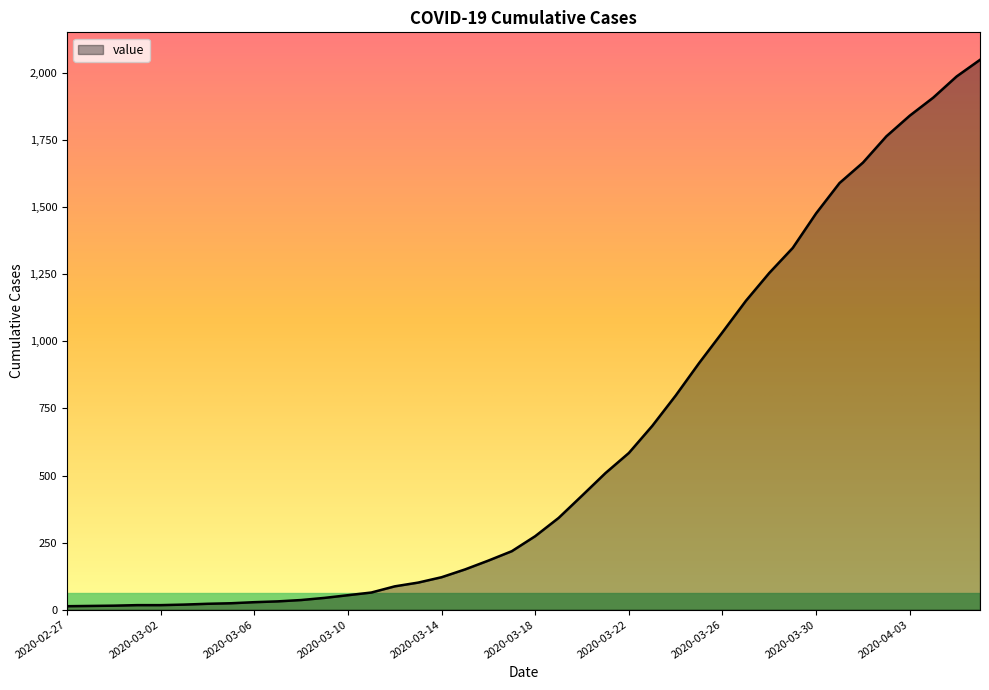

What is the difference between the maximum and minimum values?

2036